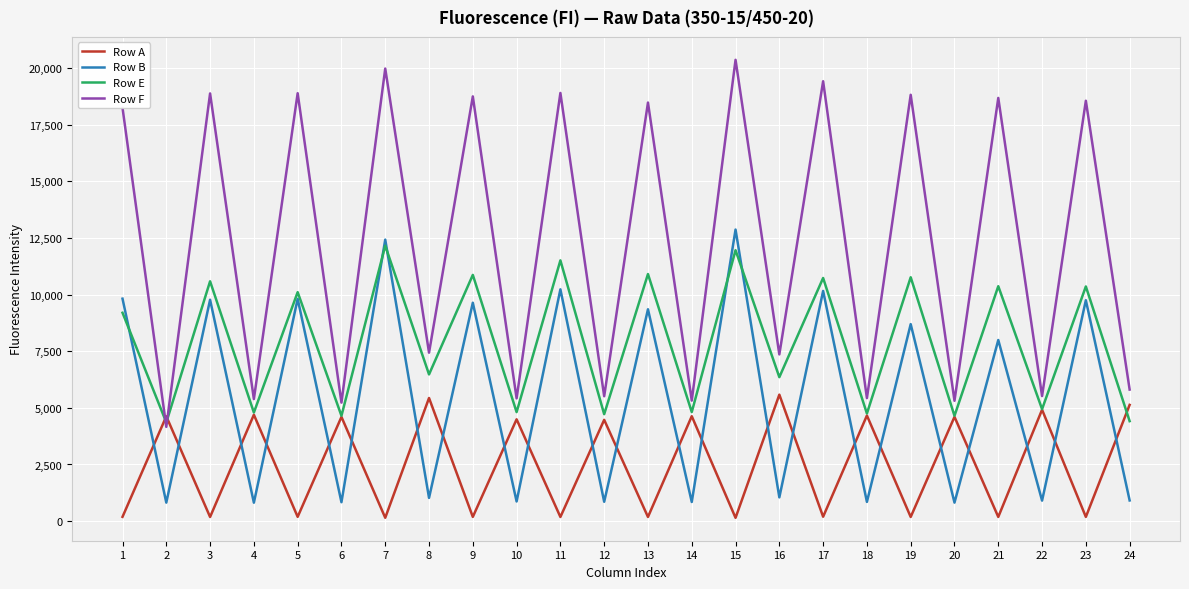

Which series has the largest total across all categories?

Row F